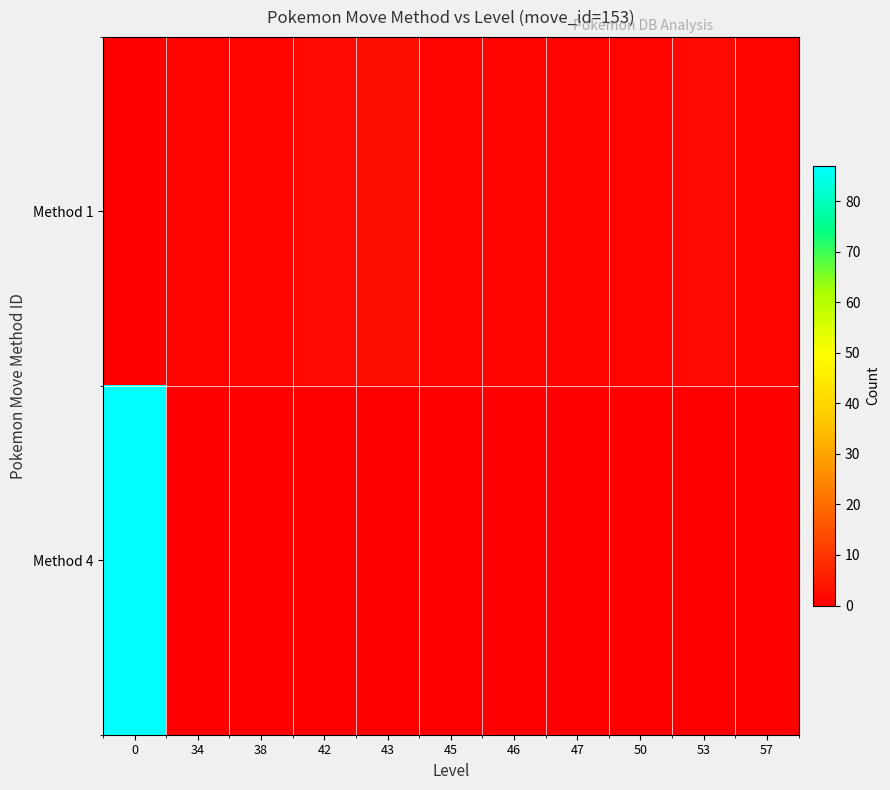

Reading right to left, extract all data points from this chart.

Method 1: 57=1	53=2	50=1	47=1	46=1	45=1	43=3	42=2	38=1	34=1	0=0
Method 4: 57=0	53=0	50=0	47=0	46=0	45=0	43=0	42=0	38=0	34=0	0=87